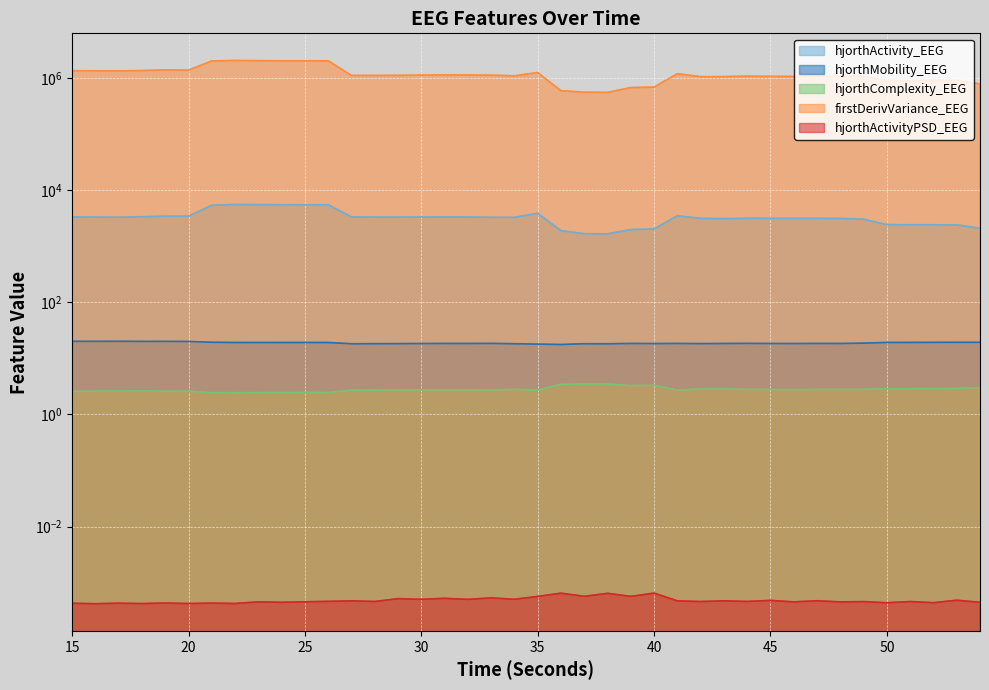

True or false: hjorthActivityPSD_EEG and firstDerivVariance_EEG cross at least once.

False